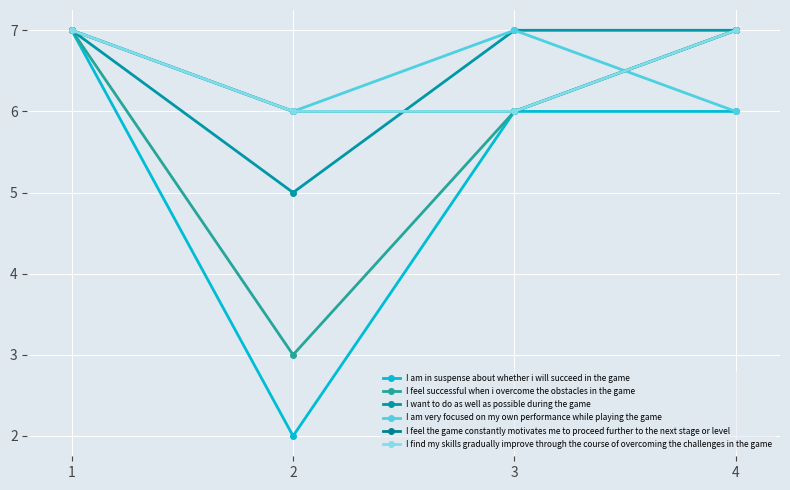

Where is I am in suspense about whether i will succeed in the game nearest to the value 4?

2